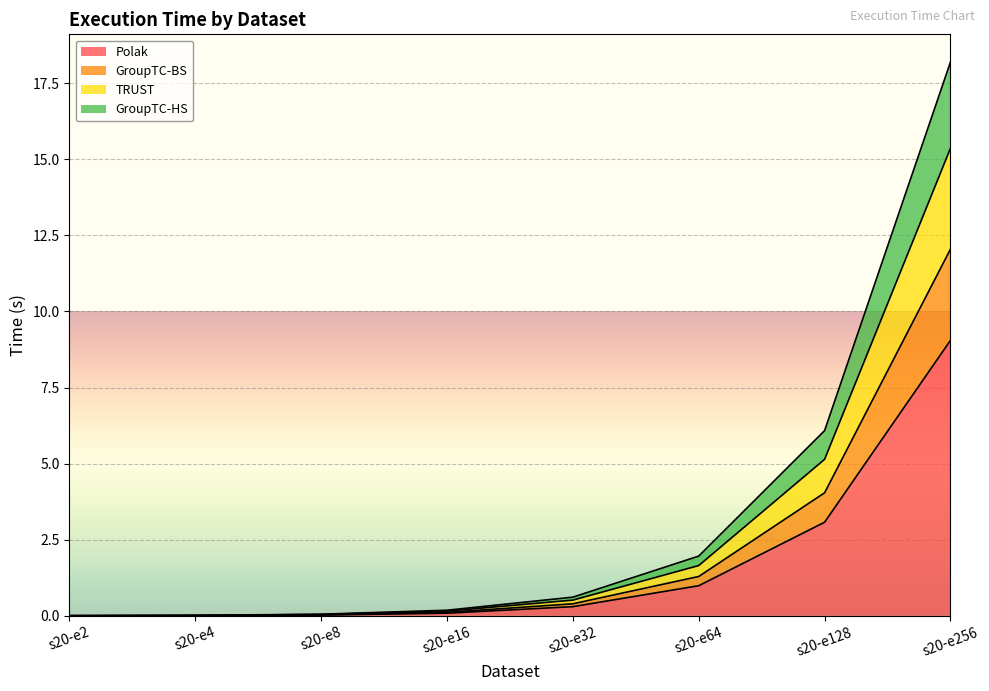

Where is Polak nearest to the value 4?

s20-e128